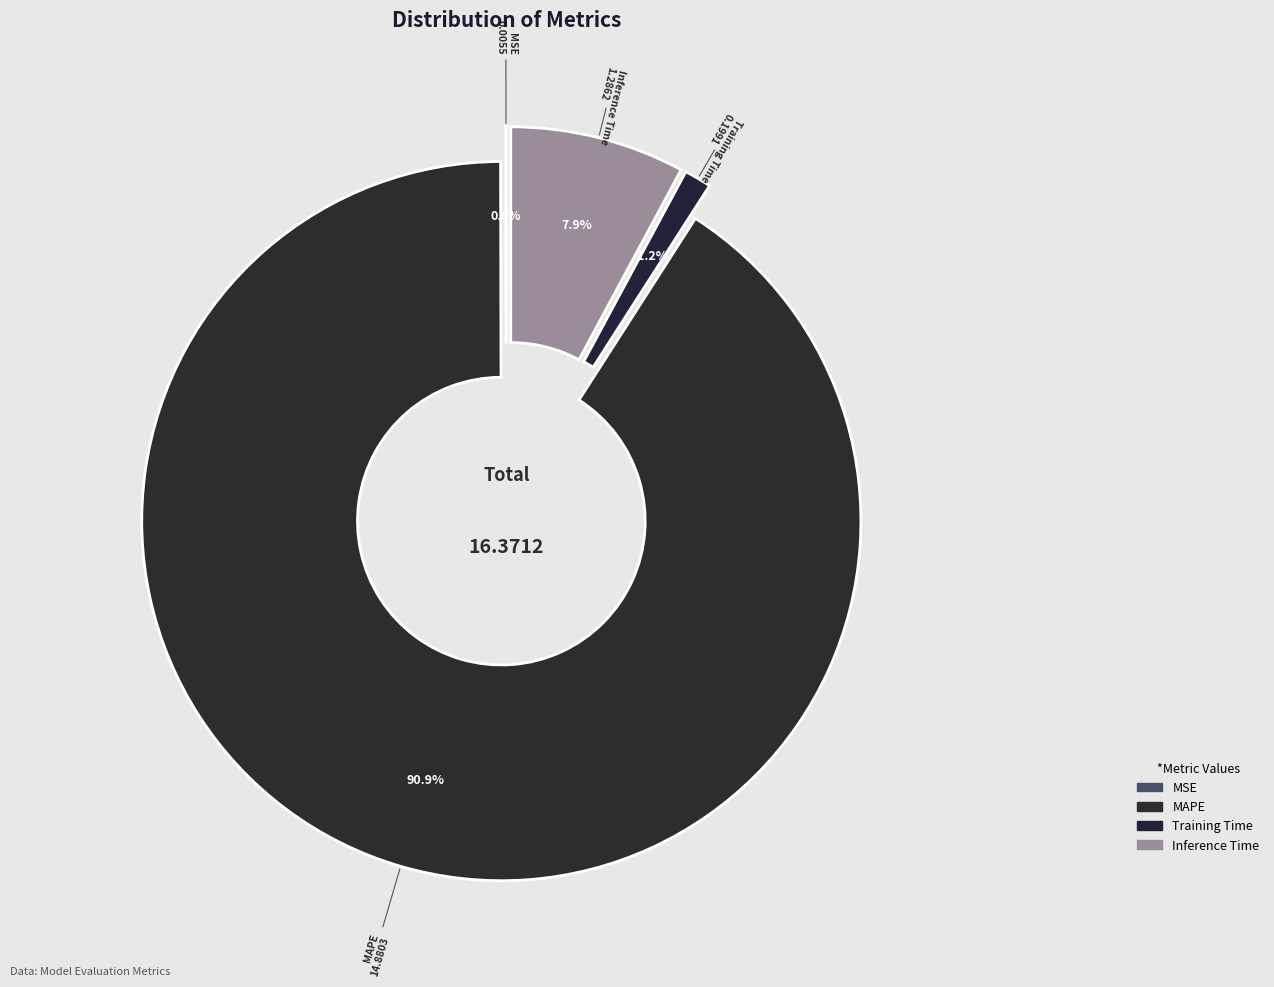

Is there a majority slice in this chart?

Yes